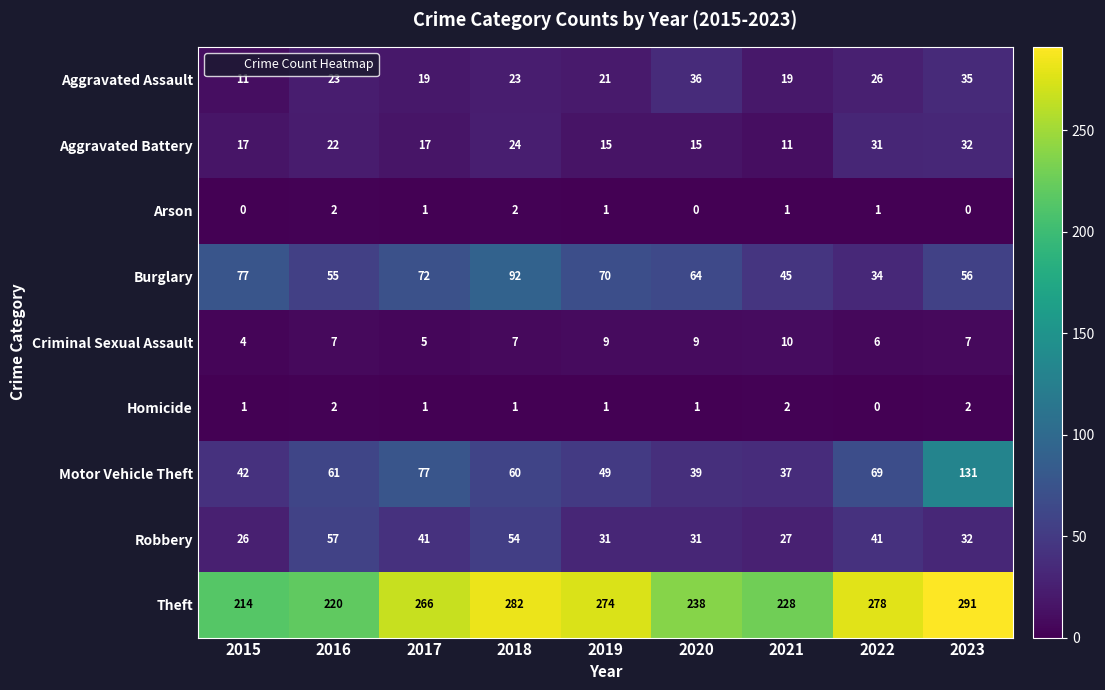

How many categories are shown in the chart?

9